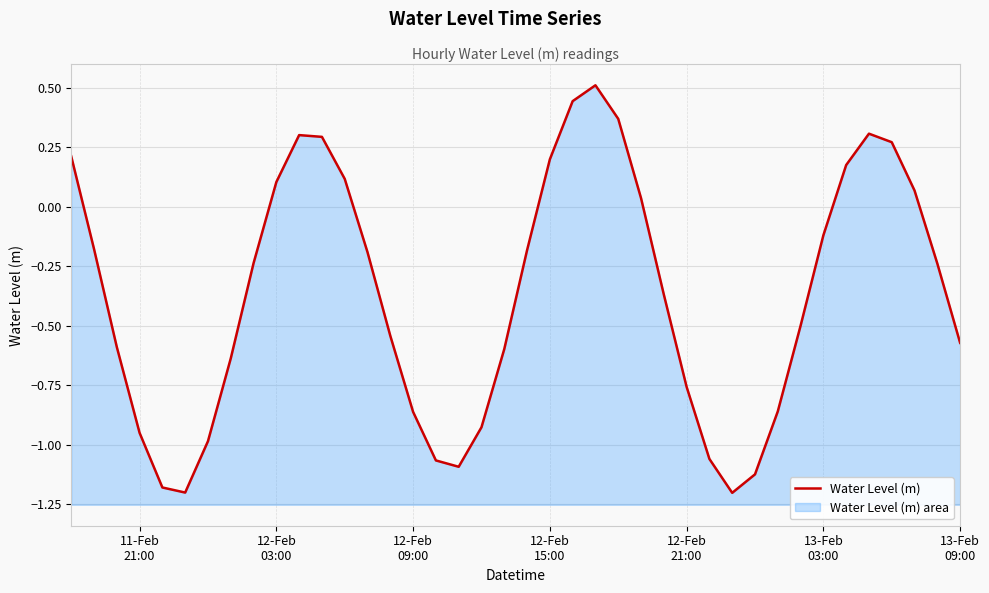

How many points are higher than both their immediate neighbors (excluding endpoints)?

3